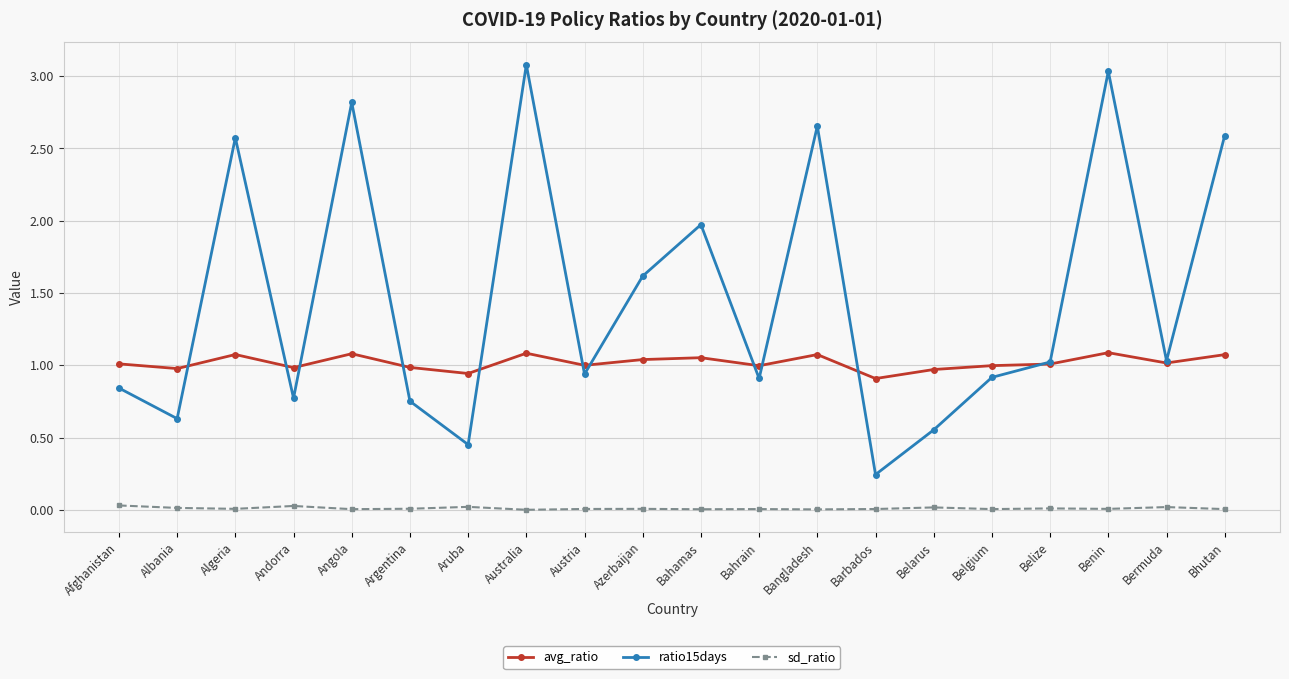

Where is avg_ratio nearest to the value 0?

Barbados